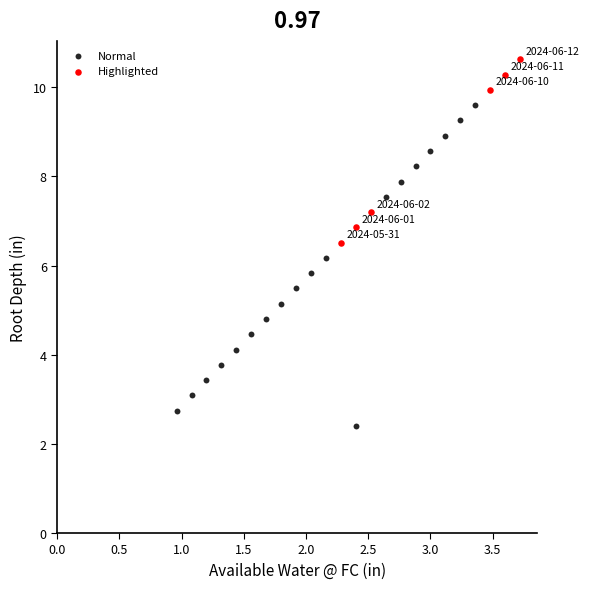

Which series reaches the maximum Y coordinate?

Highlighted